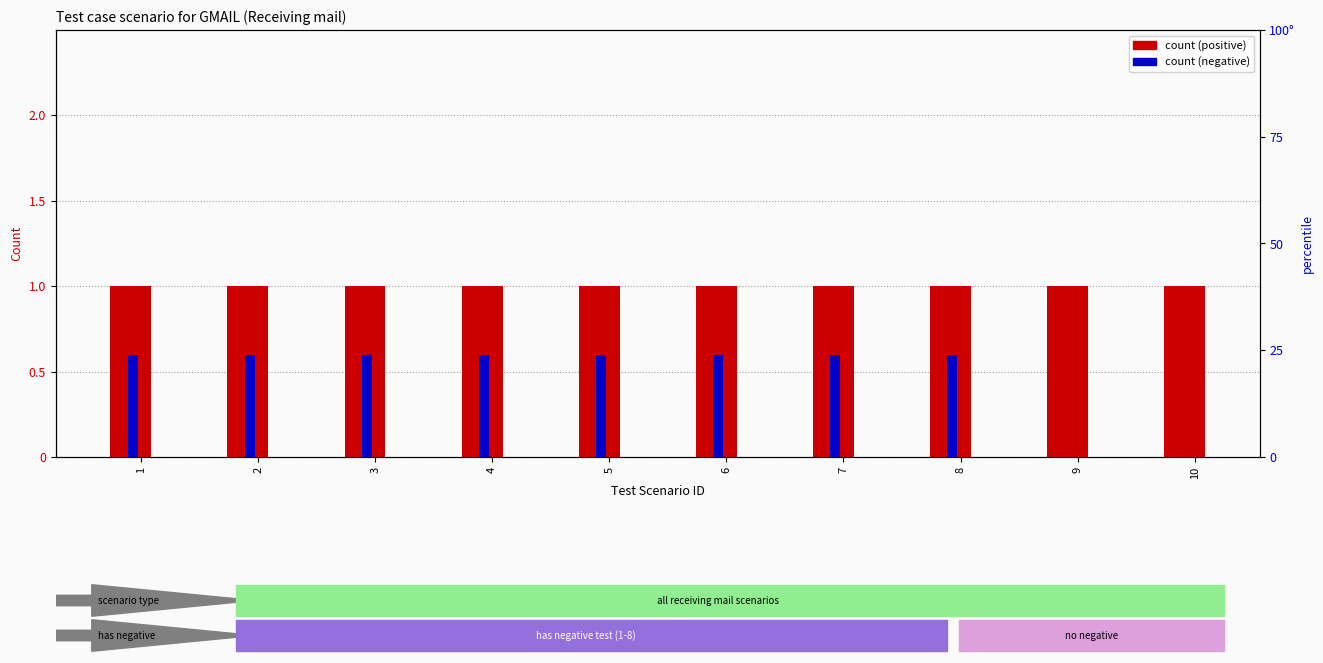

Between 1 and 3, which is larger?

1